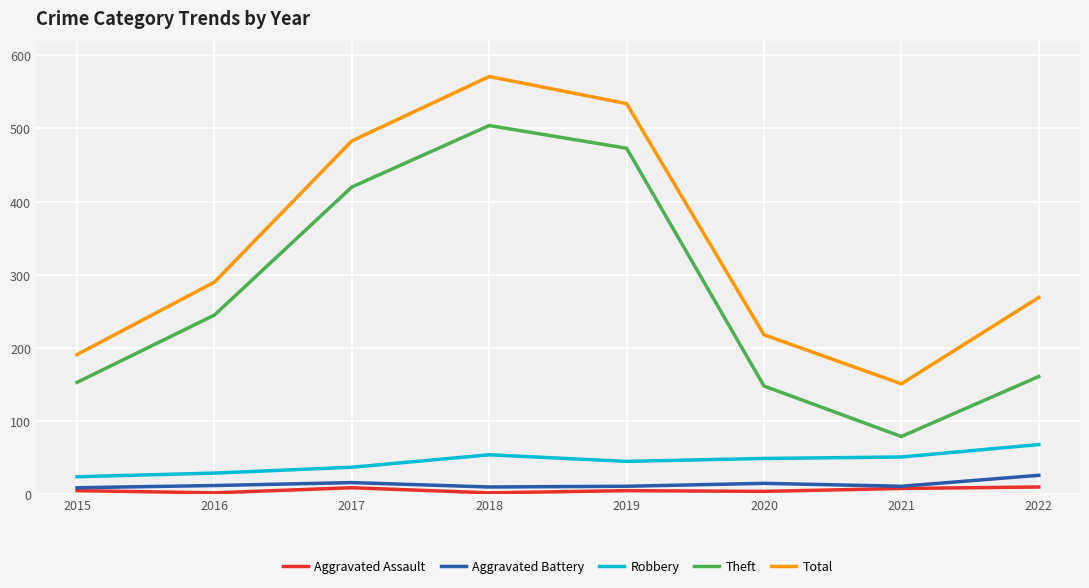

Rank the series by their maximum value, from highest to lowest.

Total, Theft, Robbery, Aggravated Battery, Aggravated Assault